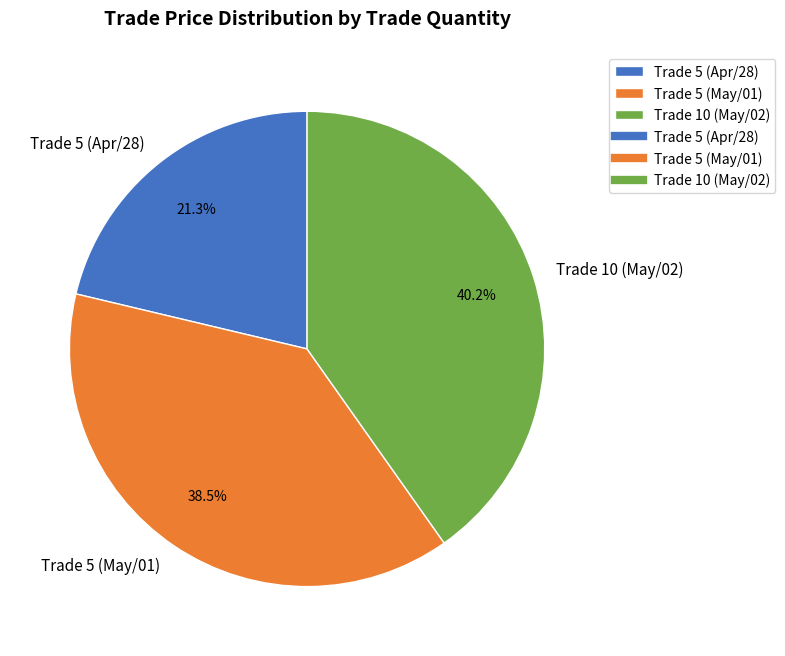

What is the ratio of the value at Trade 10 (May/02) to the value at Trade 5 (Apr/28)?

1.9